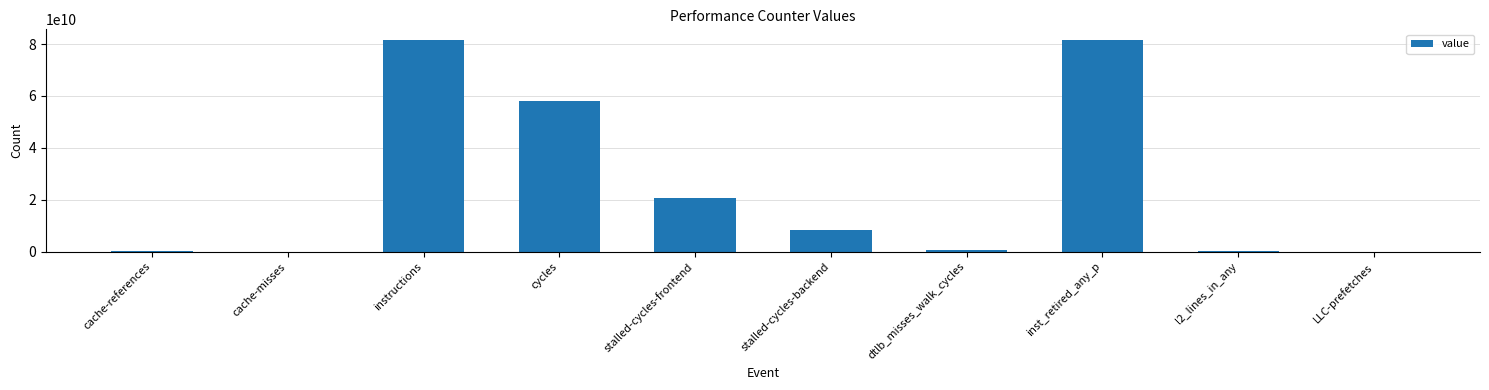

The chart shows a value of 81564169131 at instructions. True or false?

True